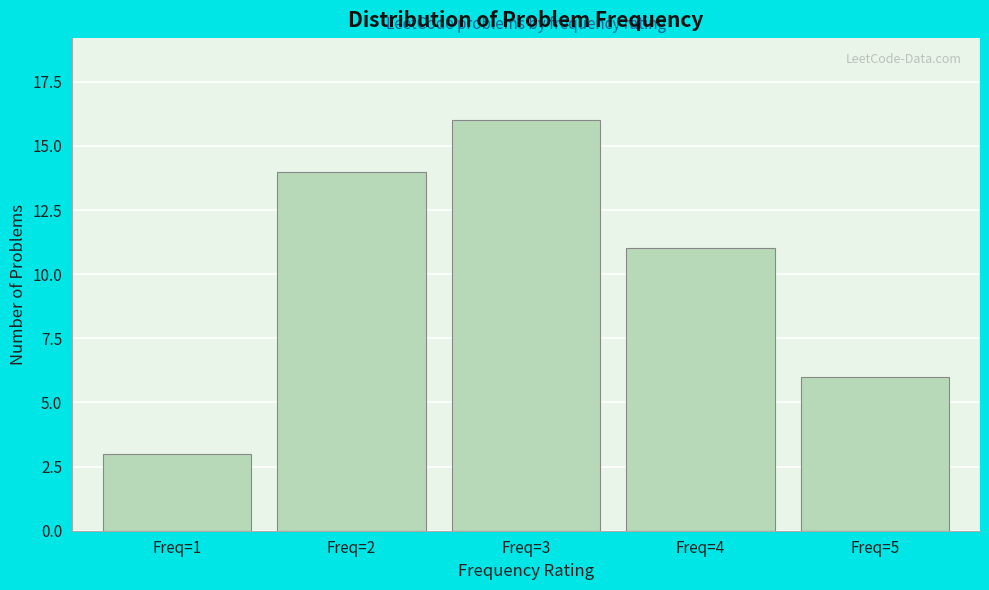

Reading left to right, transcribe all the data shown in this chart.

Freq=1=3	Freq=2=14	Freq=3=16	Freq=4=11	Freq=5=6